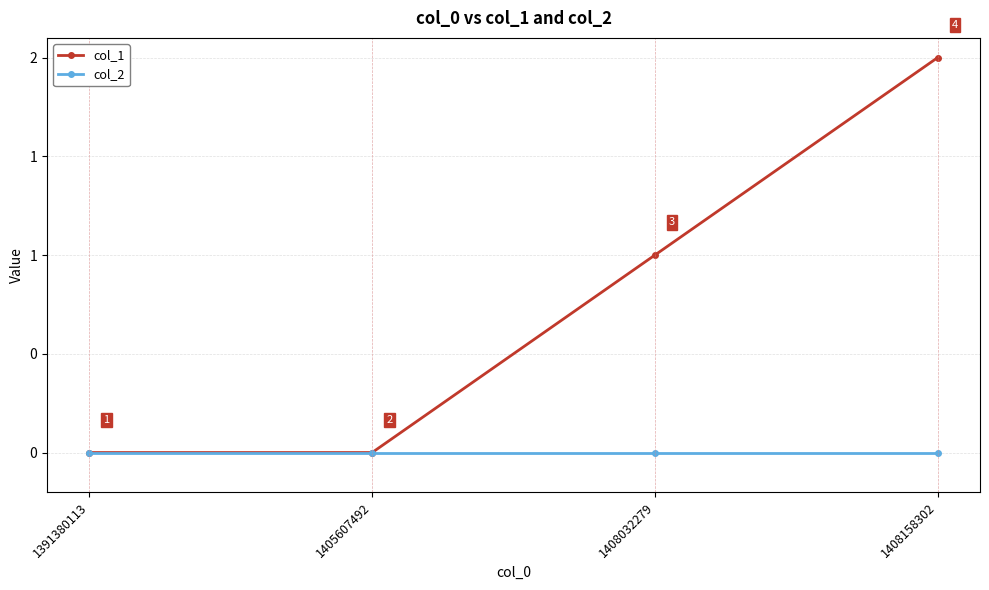

Reading left to right, list all the values displayed in this chart.

col_1: 1391380113=0	1405607492=0	1408032279=1	1408158302=2
col_2: 1391380113=0	1405607492=0	1408032279=0	1408158302=0